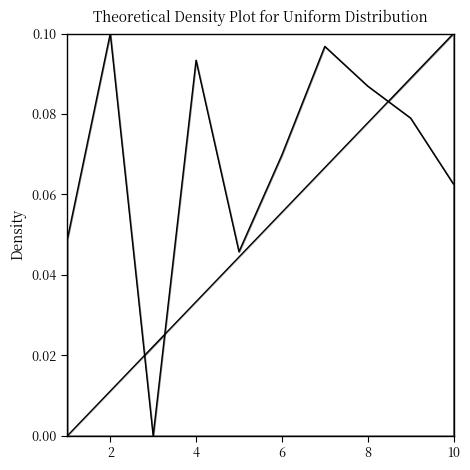

At how many categories does at least one series exceed 0?

10